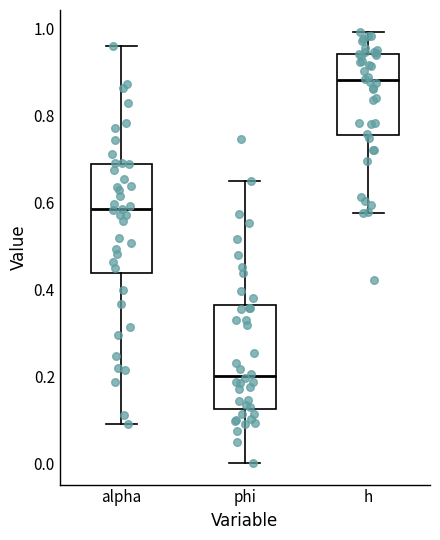

Reading left to right, transcribe this box plot: for each box, give where its median line is, the range the box spans, and where its two whiskers end, as read against the y-axis. The values are not printed on the chart, so give them approximately, as read against the axis.

alpha: median 0.58, box 0.44 to 0.68, whiskers 0.08 to 0.96
phi: median 0.20, box 0.12 to 0.36, whiskers 0.00 to 0.64
h: median 0.88, box 0.76 to 0.94, whiskers 0.58 to 1.00